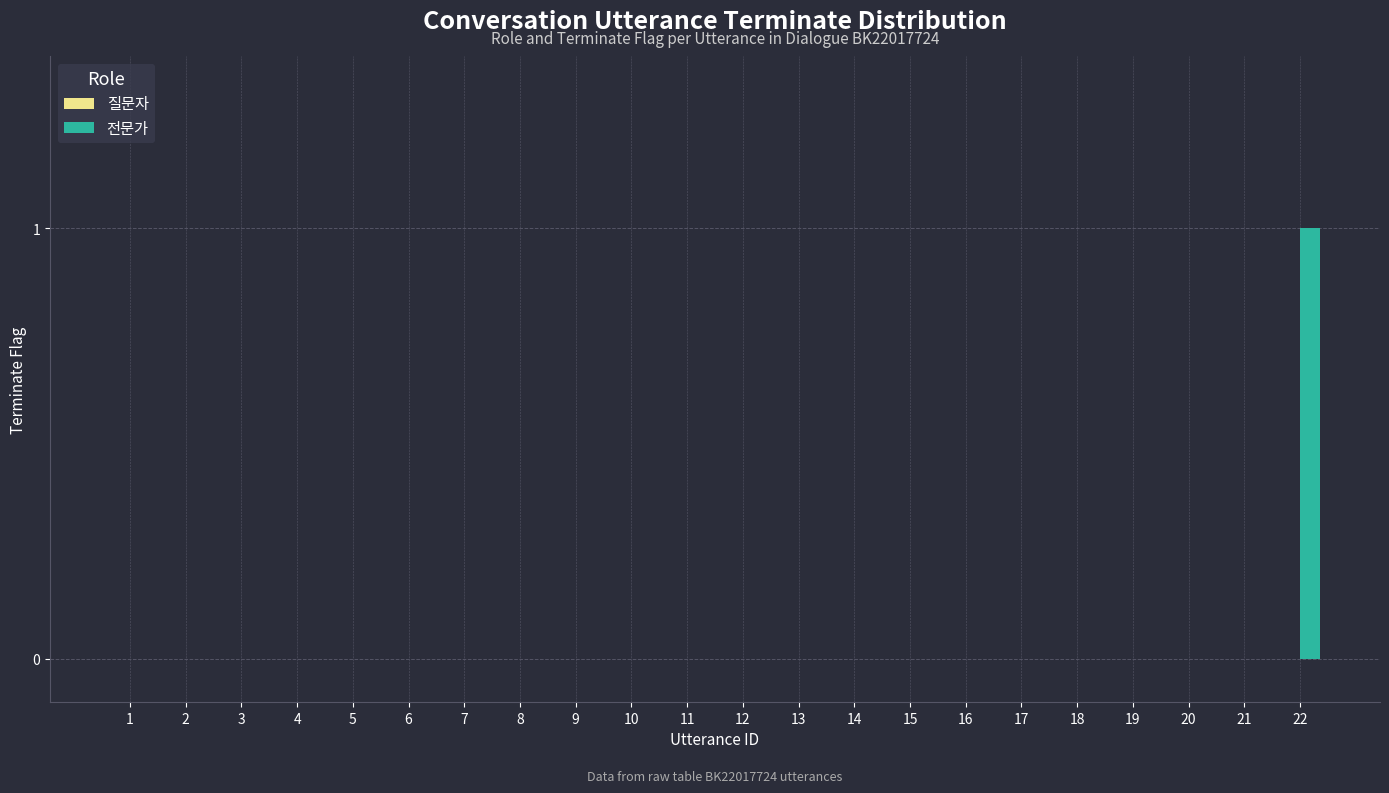

True or false: the data shows 1 at 22.

True